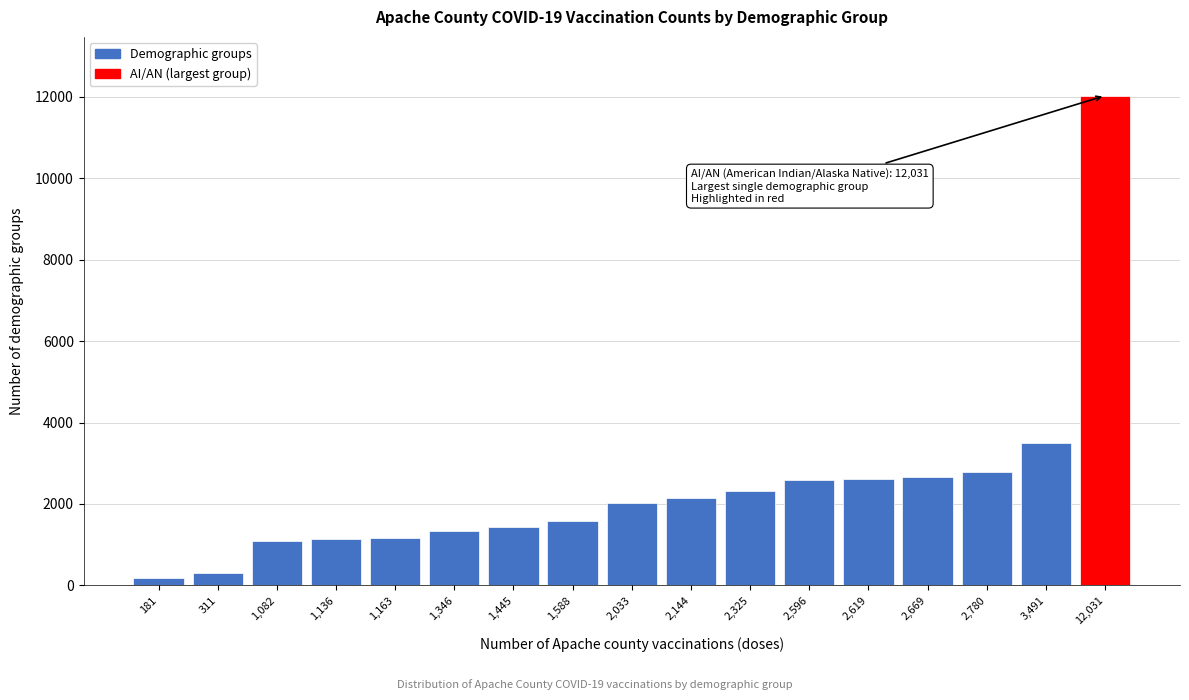

What is the sum of all values?

40940